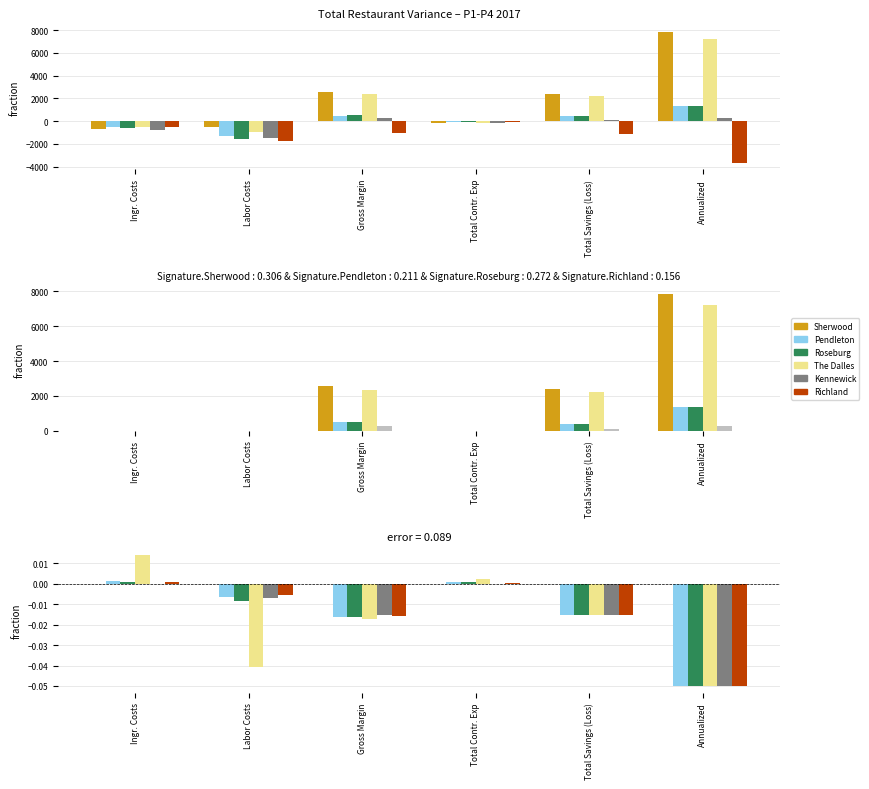

Which label corresponds to the smallest value in the chart?

Annualized